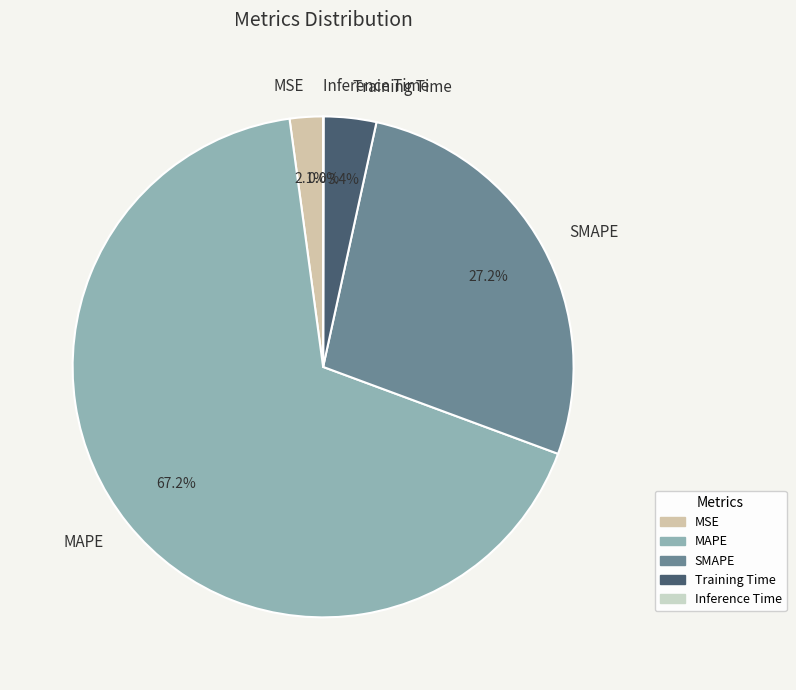

What is the largest slice in the pie chart?

MAPE